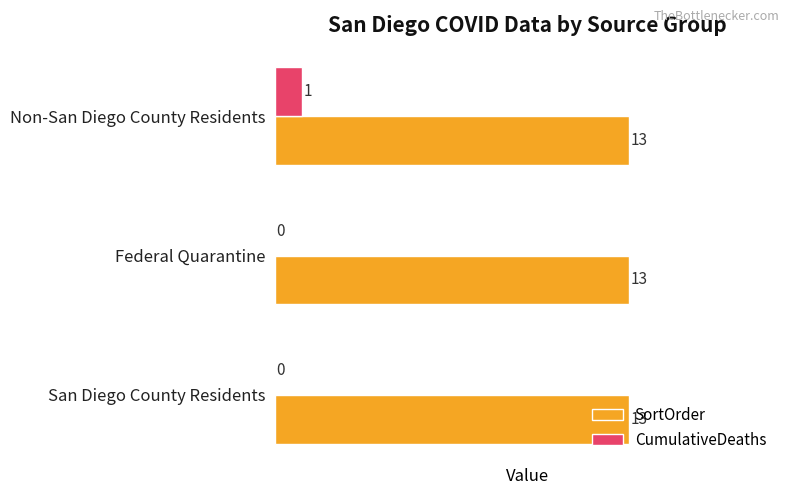

True or false: SortOrder has a value of 13 at Non-San Diego County Residents.

True